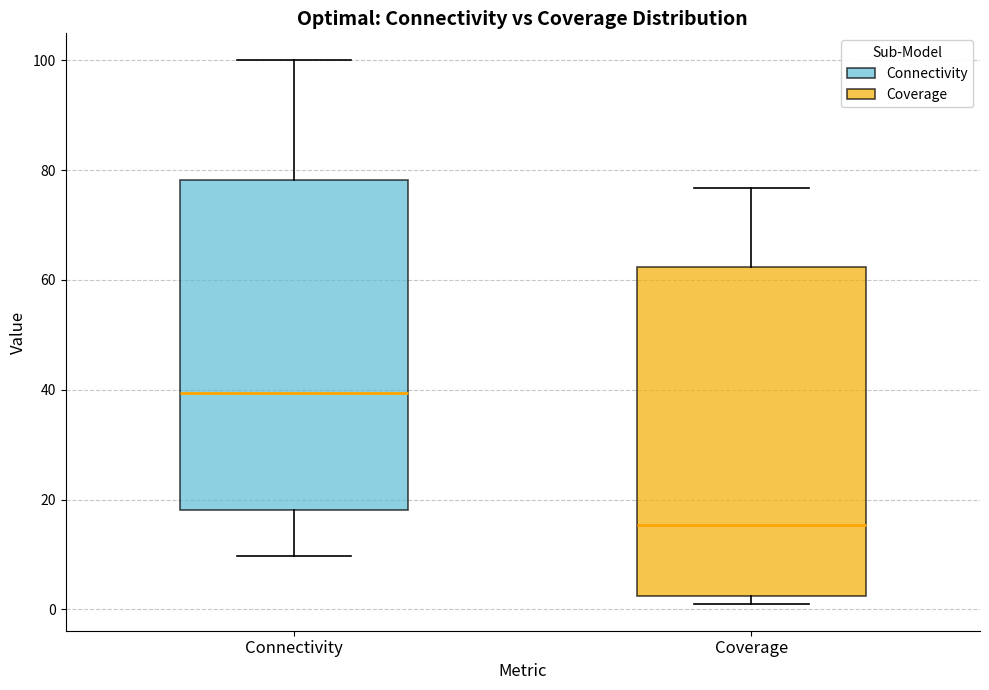

Reading left to right, transcribe this box plot: for each box, give where its median line is, the range the box spans, and where its two whiskers end, as read against the y-axis. The values are not printed on the chart, so give them approximately, as read against the axis.

Connectivity: median 40, box 18 to 78, whiskers 10 to 100
Coverage: median 16, box 2 to 62, whiskers 2 (just below the box's lower edge) to 76